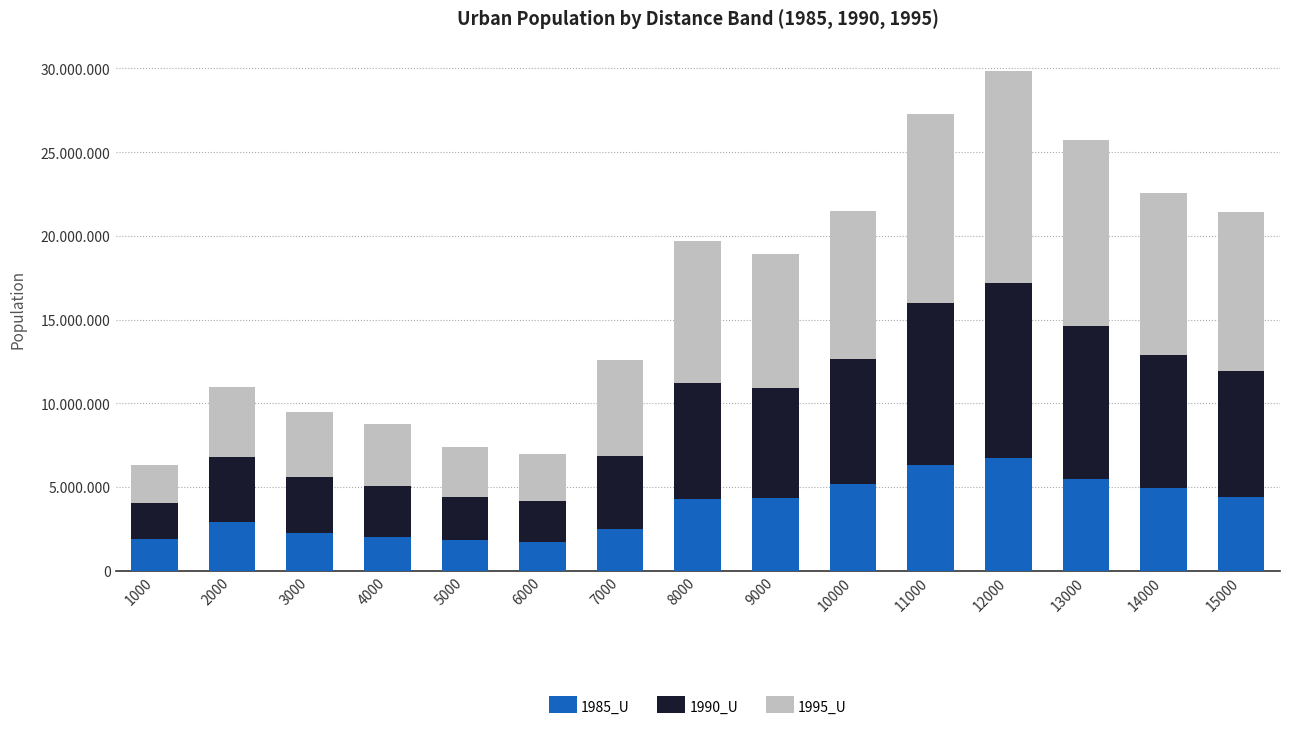

Which series has the largest total across all categories?

1995_U